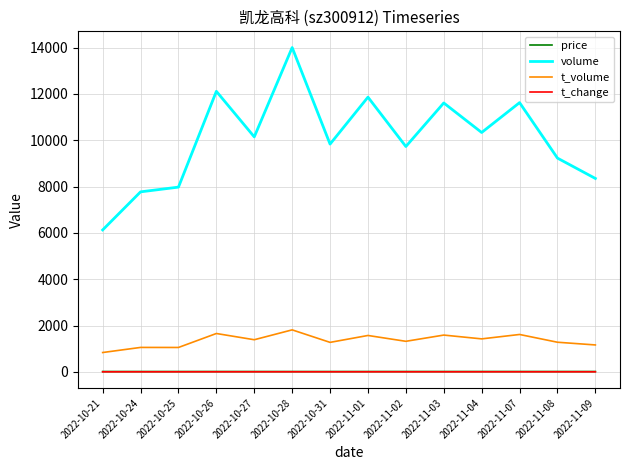

What is the total value across all series at 2022-11-03?

13209.6